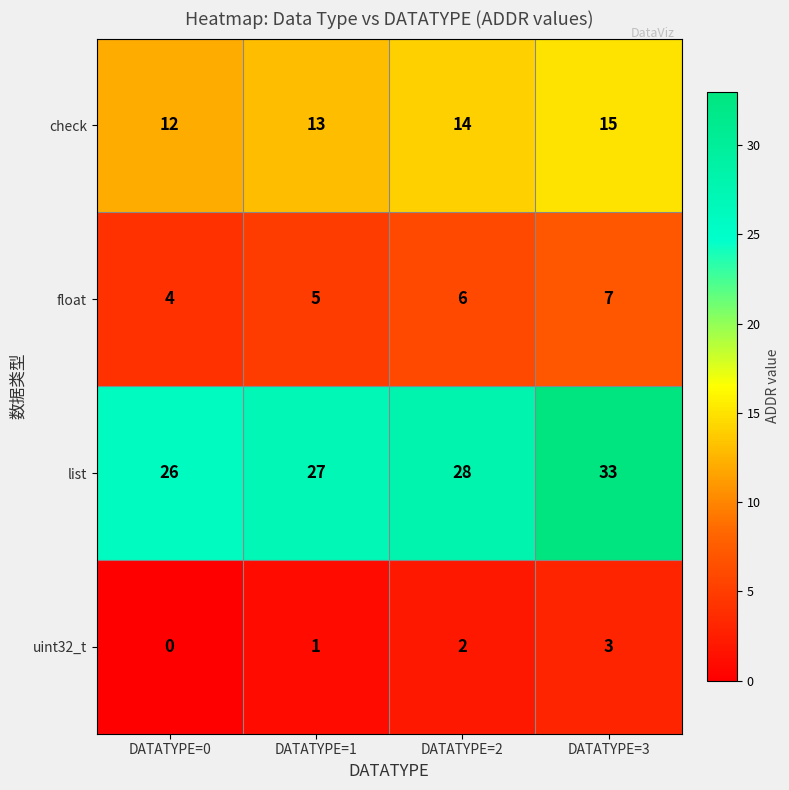

Reading left to right, what are all the values shown in this chart?

check: DATATYPE=0=12	DATATYPE=1=13	DATATYPE=2=14	DATATYPE=3=15
float: DATATYPE=0=4	DATATYPE=1=5	DATATYPE=2=6	DATATYPE=3=7
list: DATATYPE=0=26	DATATYPE=1=27	DATATYPE=2=28	DATATYPE=3=33
uint32_t: DATATYPE=0=0	DATATYPE=1=1	DATATYPE=2=2	DATATYPE=3=3